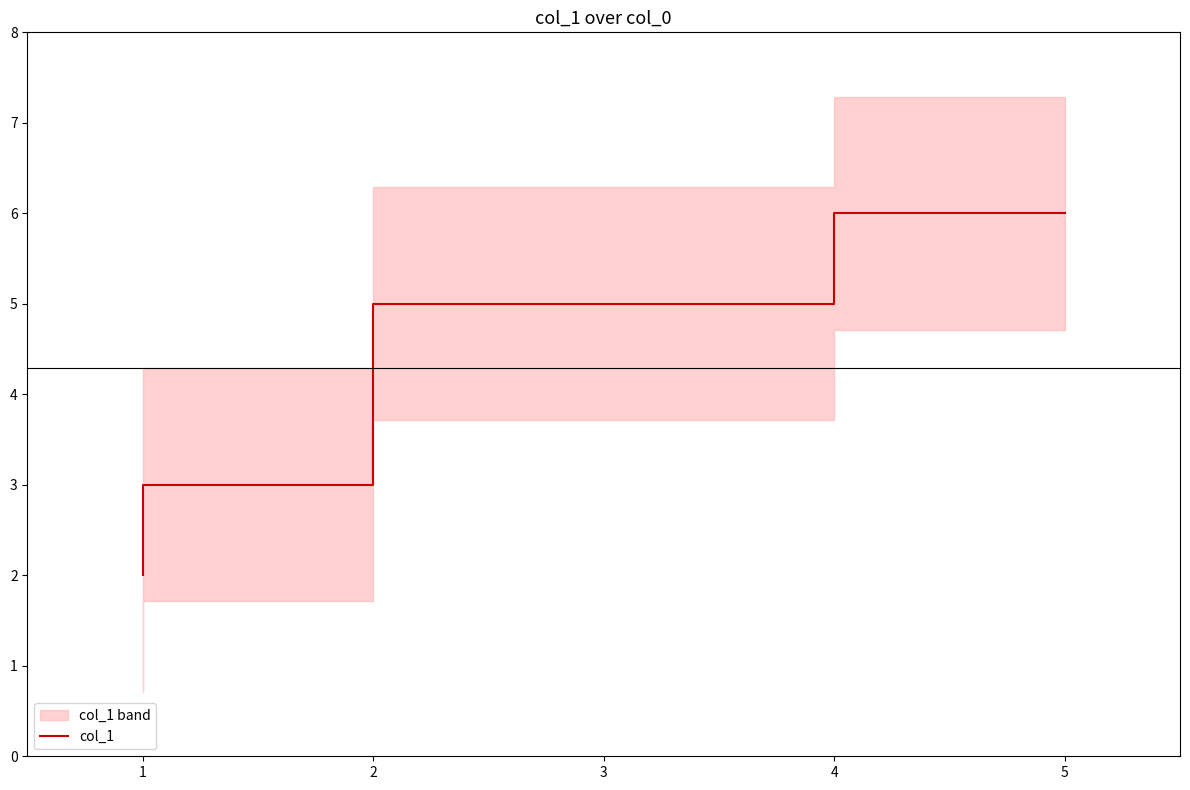

Reading left to right, what are all the values shown in this chart?

2	3	3	5	5	6	6